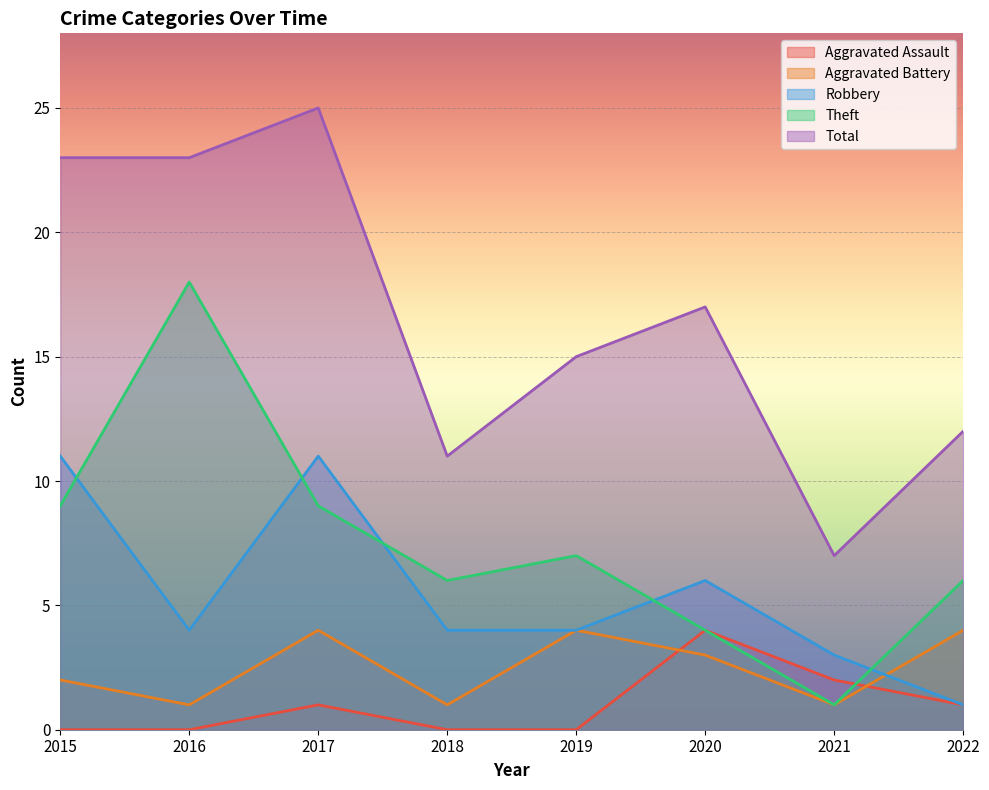

Reading left to right, list all the values displayed in this chart.

Aggravated Assault: 0	0	1	0	0	4	2	1
Aggravated Battery: 2	1	4	1	4	3	1	4
Robbery: 11	4	11	4	4	6	3	1
Theft: 9	18	9	6	7	4	1	6
Total: 23	23	25	11	15	17	7	12